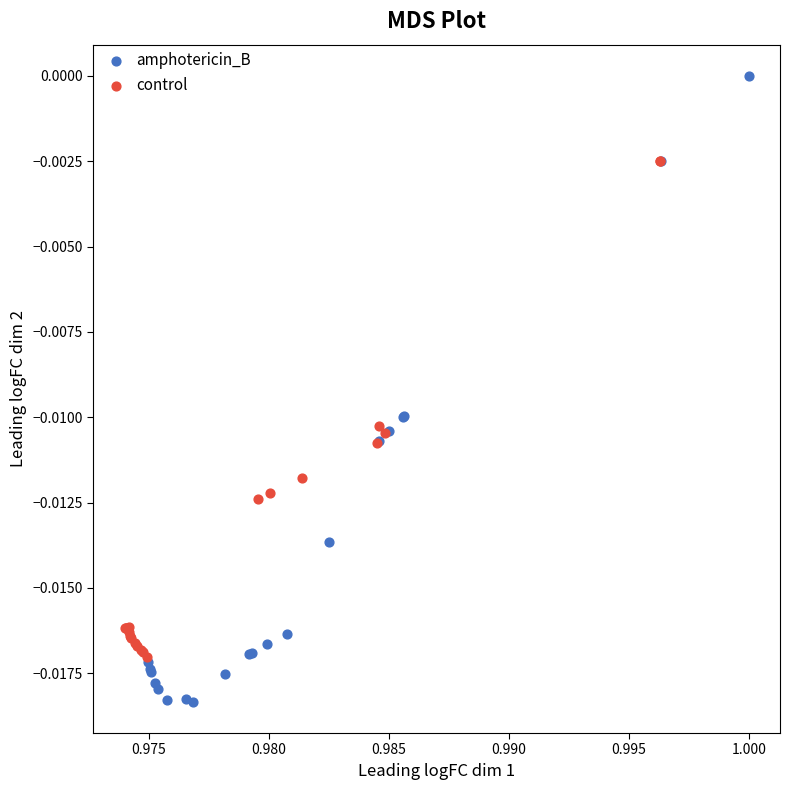

What are all the series names shown in the legend?

amphotericin_B, control